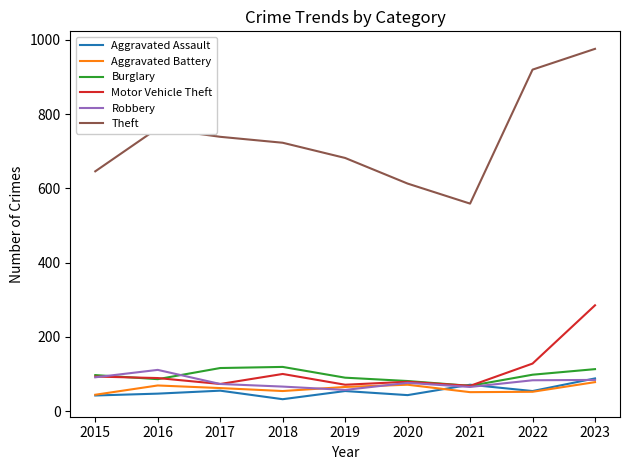

How many times do Aggravated Assault and Motor Vehicle Theft cross each other?

2